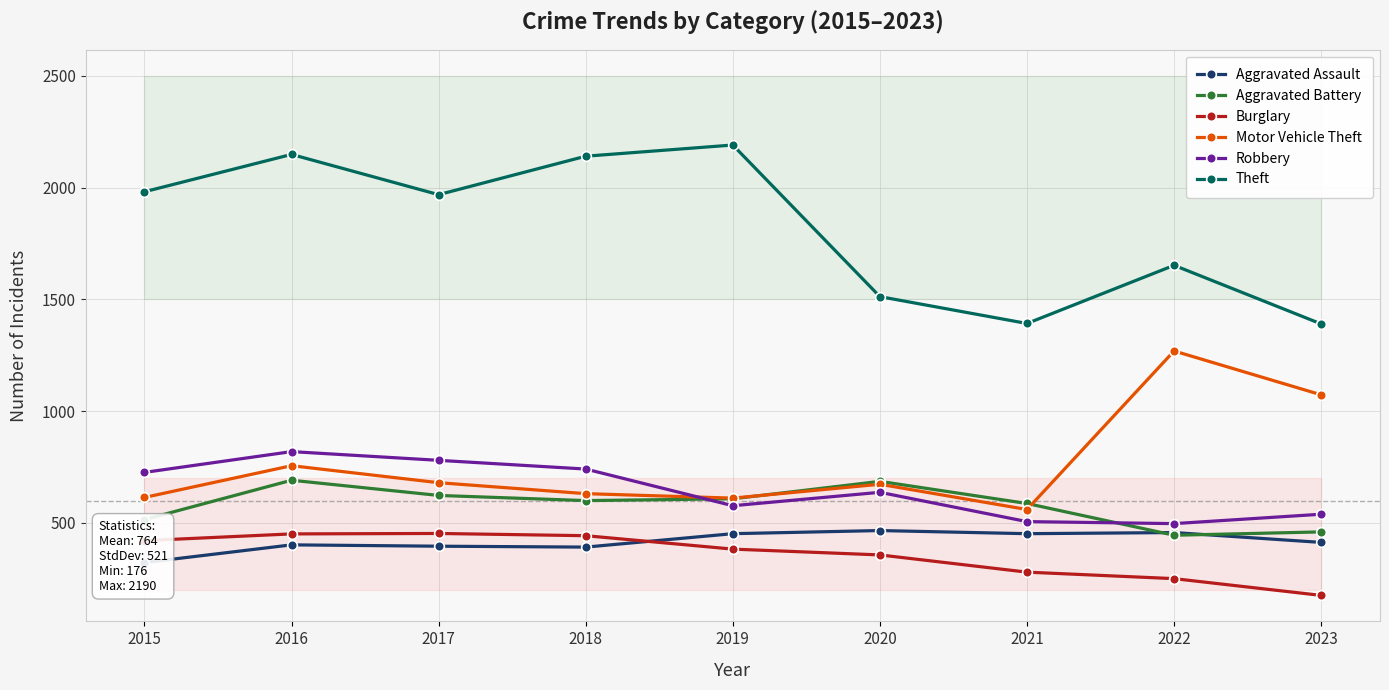

Where is the first local maximum for Robbery?

2016